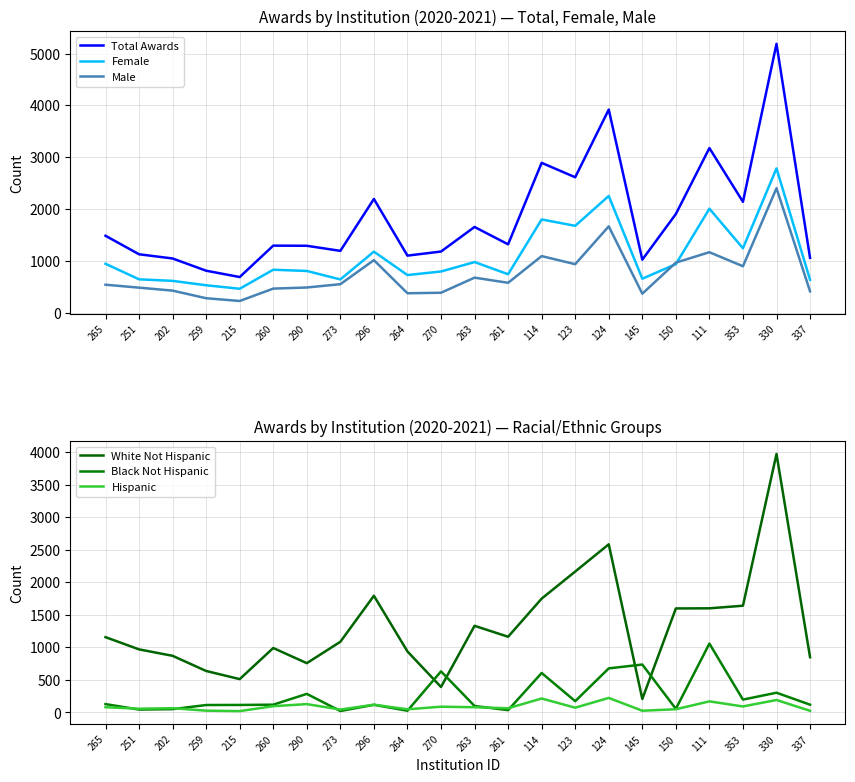

Reading left to right, what are all the values shown in this chart?

Total Awards: 1484	1127	1046	810	688	1294	1291	1193	2194	1101	1180	1654	1319	2891	2613	3919	1023	1904	3176	2139	5187	1058
Female: 944	644	614	529	462	829	805	642	1178	726	795	977	742	1799	1676	2252	656	937	2007	1243	2784	635
Male: 540	483	426	279	226	465	486	550	1014	375	385	676	577	1092	936	1666	367	966	1167	896	2402	412
White Not Hispanic: 1158	970	871	638	513	991	758	1087	1794	938	392	1332	1164	1750	2166	2585	208	1599	1601	1641	3973	850
Black Not Hispanic: 129	45	51	115	116	120	286	23	118	27	632	100	36	607	174	678	737	56	1059	198	304	120
Hispanic: 81	58	66	28	21	97	129	45	120	49	89	81	65	215	74	224	27	50	171	93	192	26